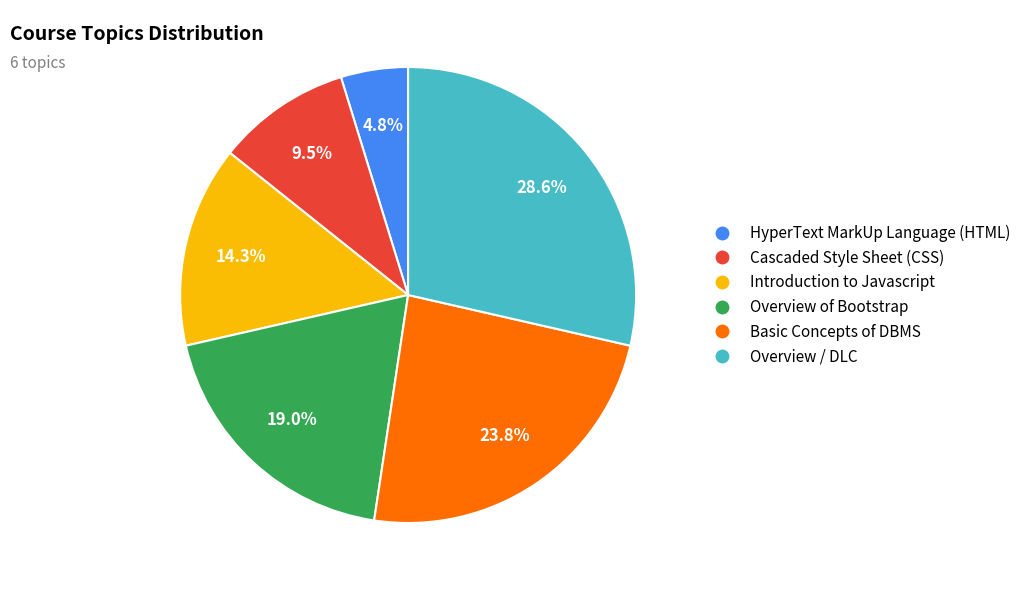

The Cascaded Style Sheet (CSS) slice represents 3% of the pie. True or false?

False